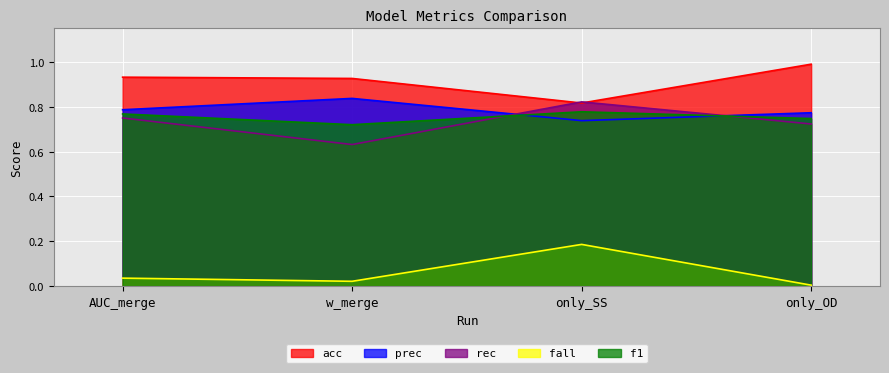

What is the minimum value for rec?

0.6